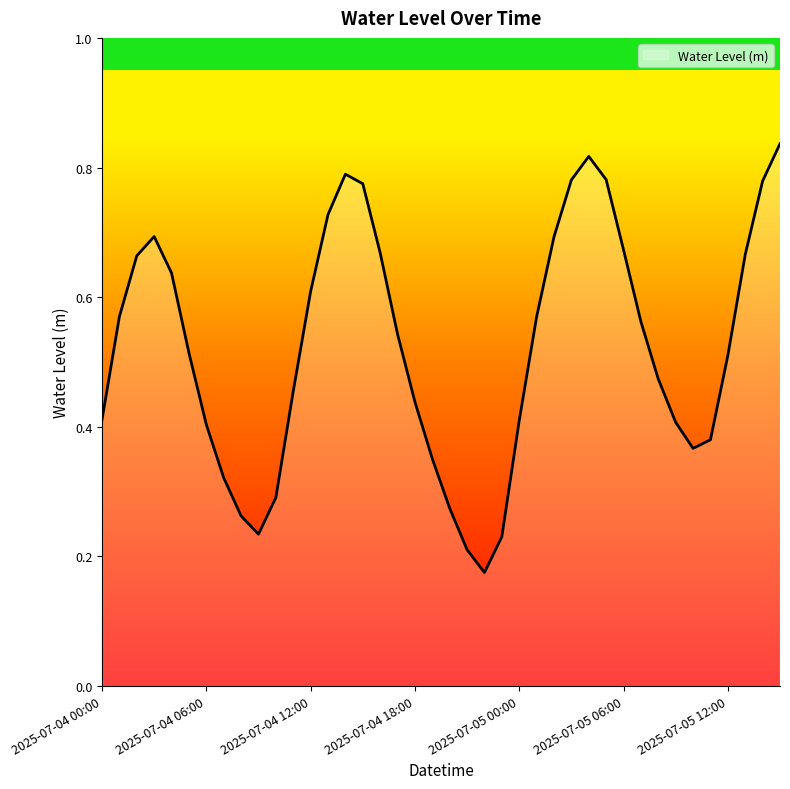

Does the chart have visible grid lines?

No